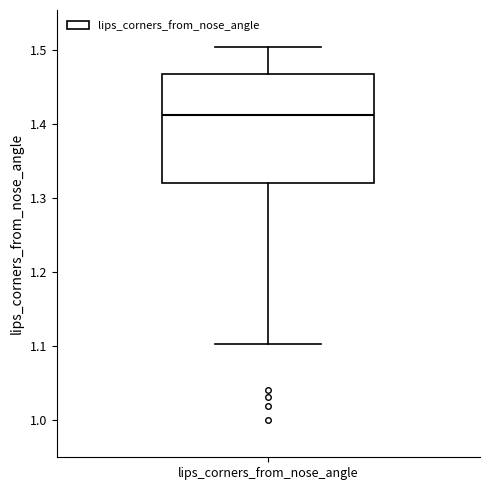

Read this box plot against the y-axis: the position of the median line, the range covered by the box, and the ends of both whiskers. The values are not printed on the chart, so give them approximately, as read against the axis.

median 1.41, box 1.32 to 1.47, whiskers 1.10 to 1.50